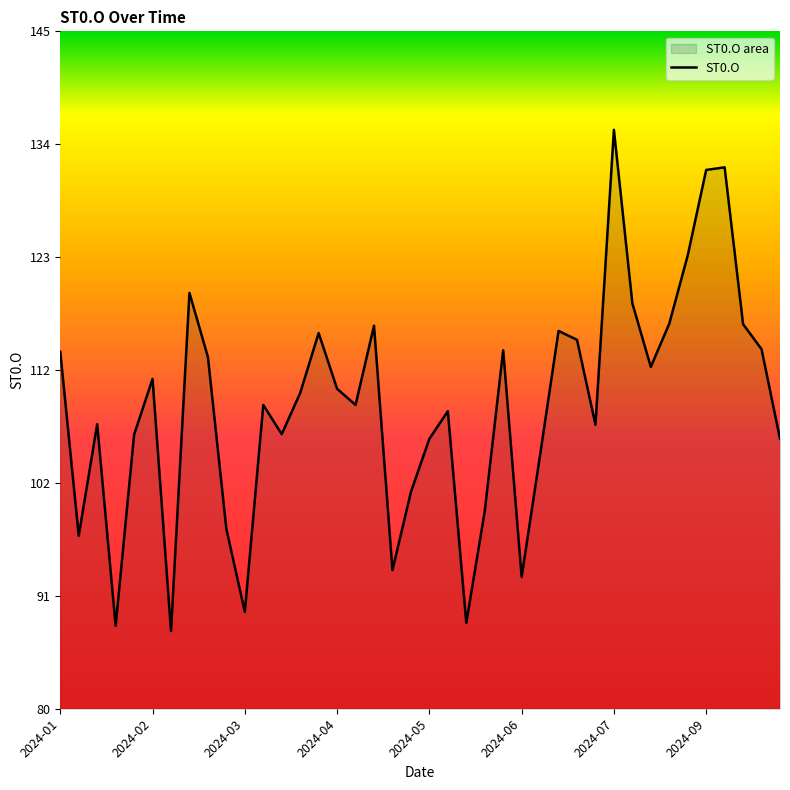

How many data points are less than 110?

20